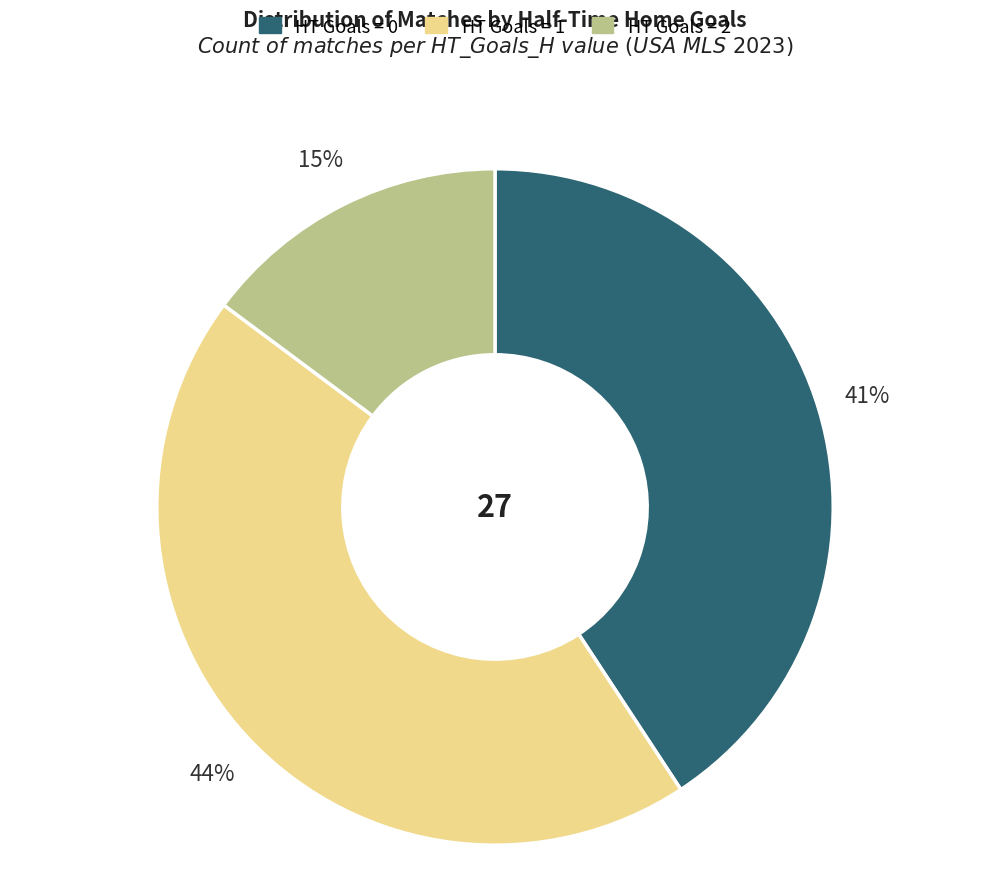

Count the number of slices in the pie.

3